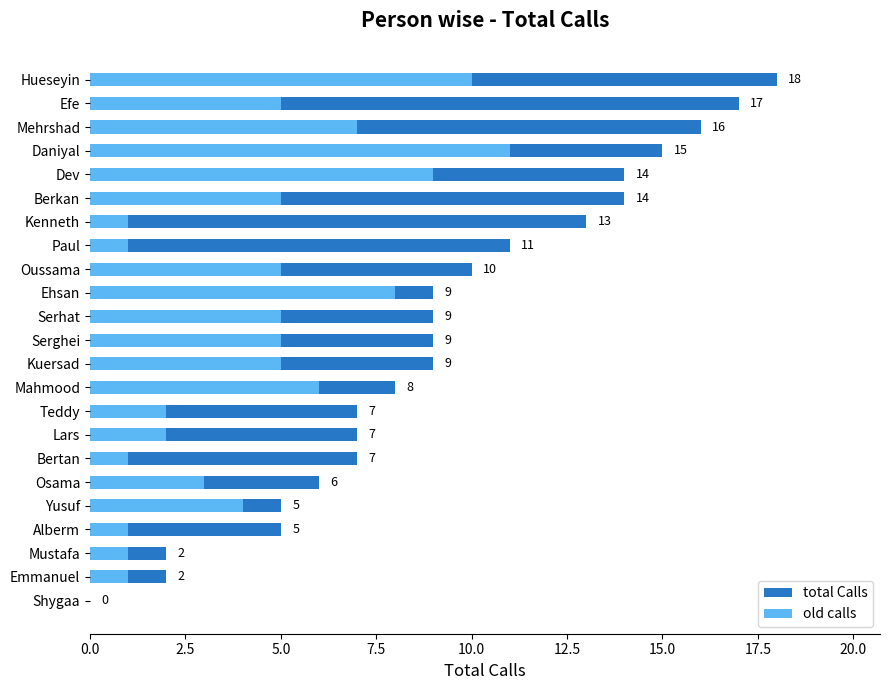

At how many categories does at least one series exceed 13?

6